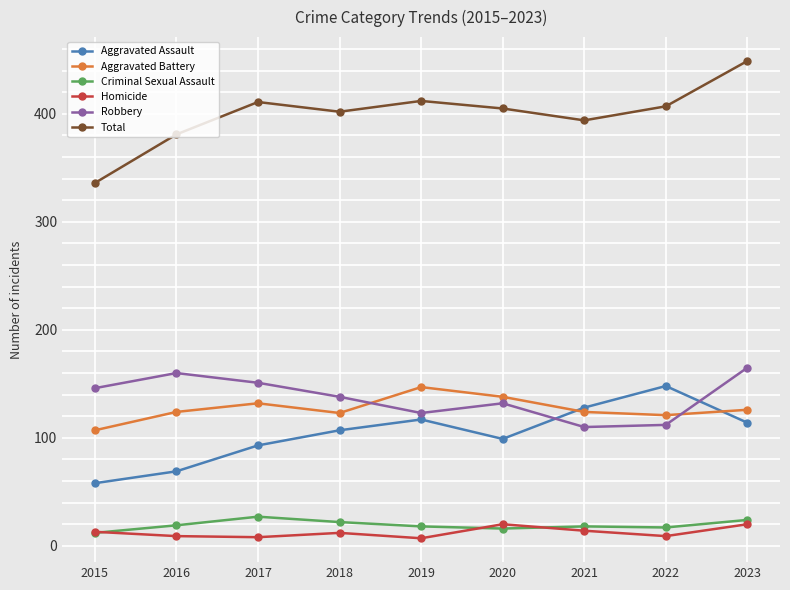

What is the value of the Robbery point at the 9th from the left?

165